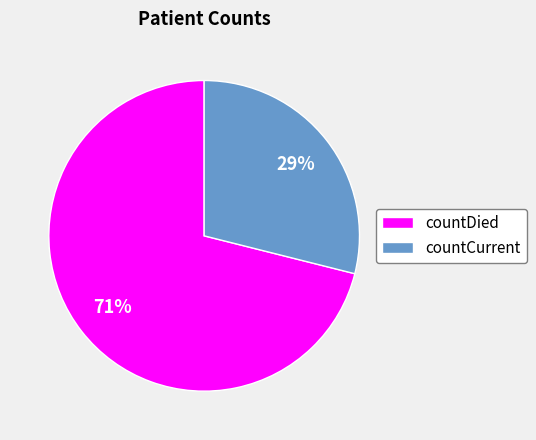

Which slice is the smallest?

countCurrent